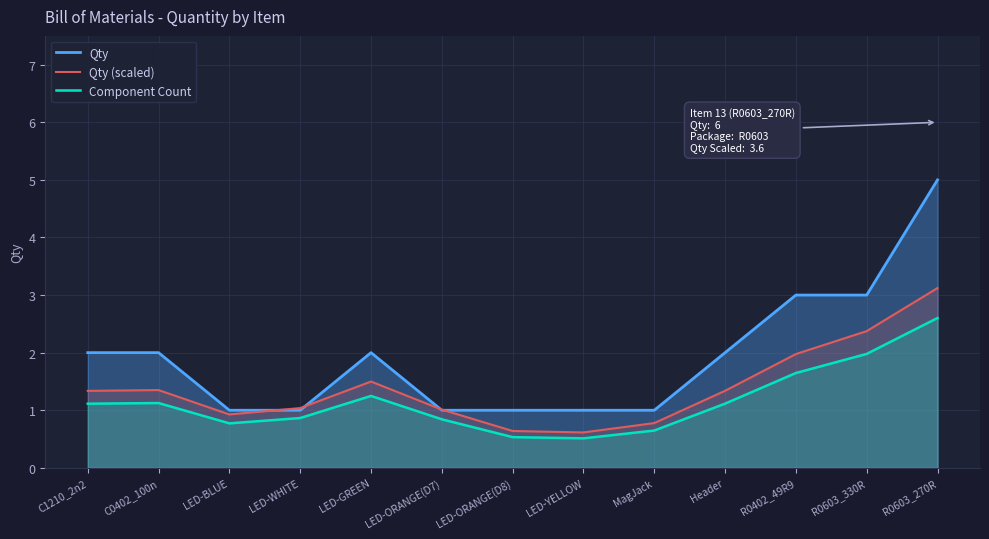

True or false: Qty (scaled) has more than 0 interior local peaks.

True